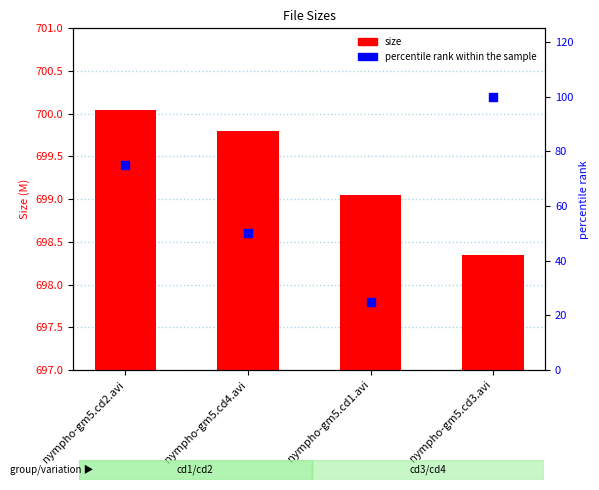

Which series reaches the minimum Y coordinate?

size